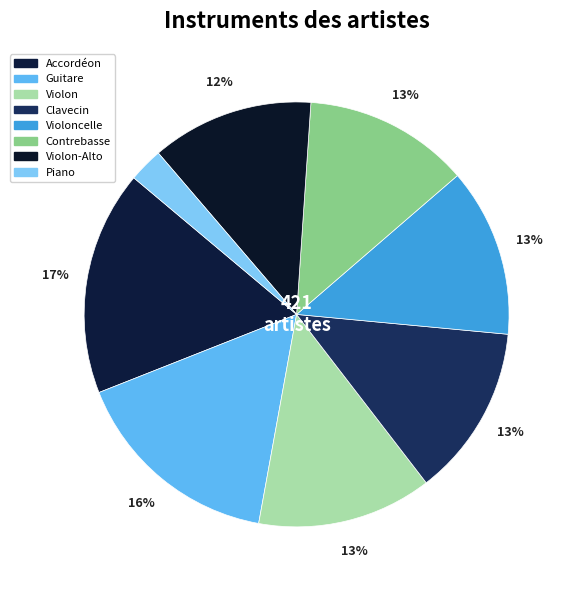

How many segments does this pie chart have?

8